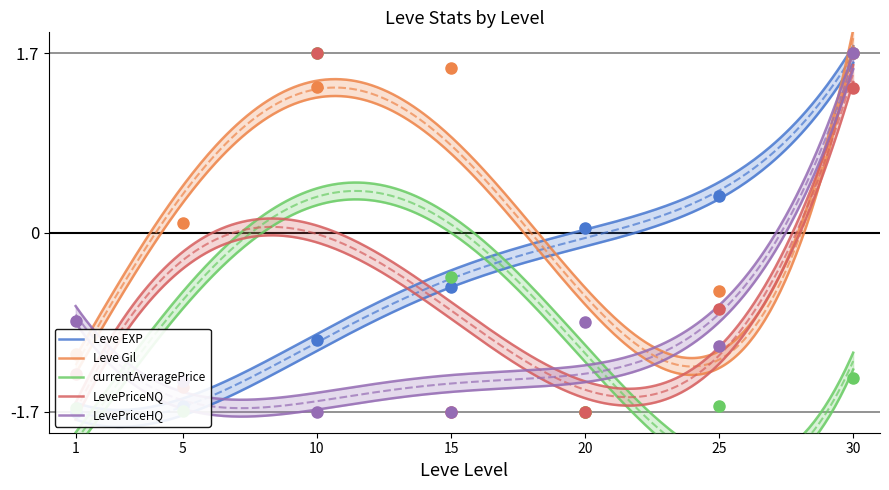

What is the total value across all series at 15?

-2.8